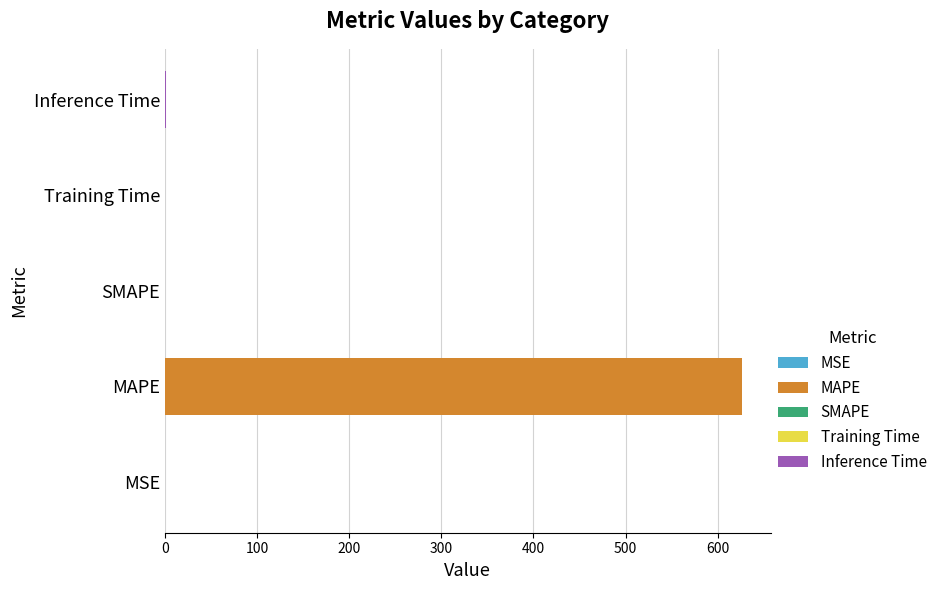

List the labels in order of value, largest first.

MAPE, Inference Time, MSE, Training Time, SMAPE